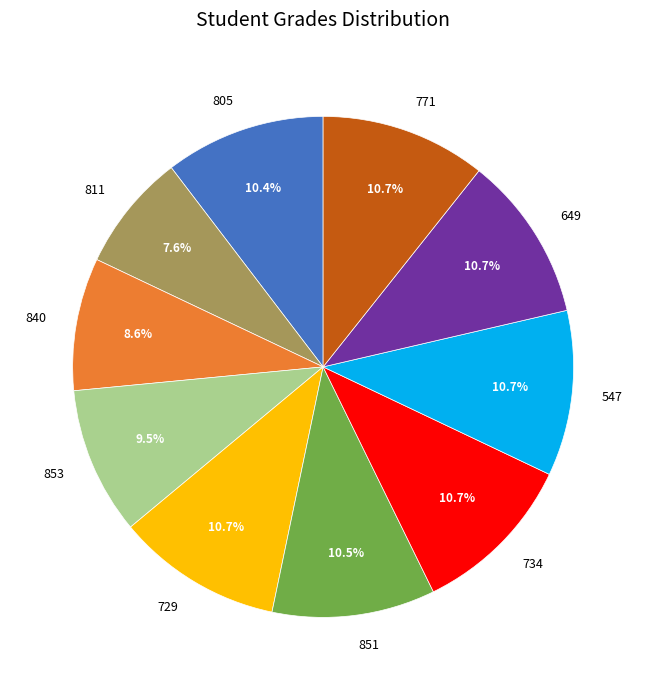

What percentage is the 771 slice, to the nearest percent?

11%